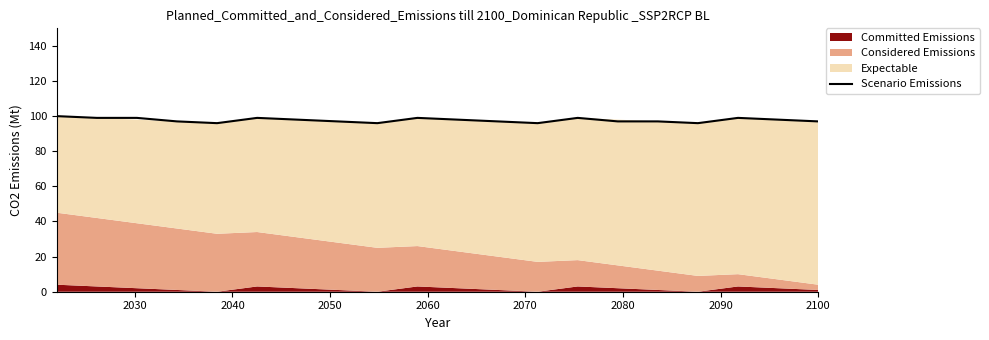

What is the highest value of the Scenario Emissions series?

100